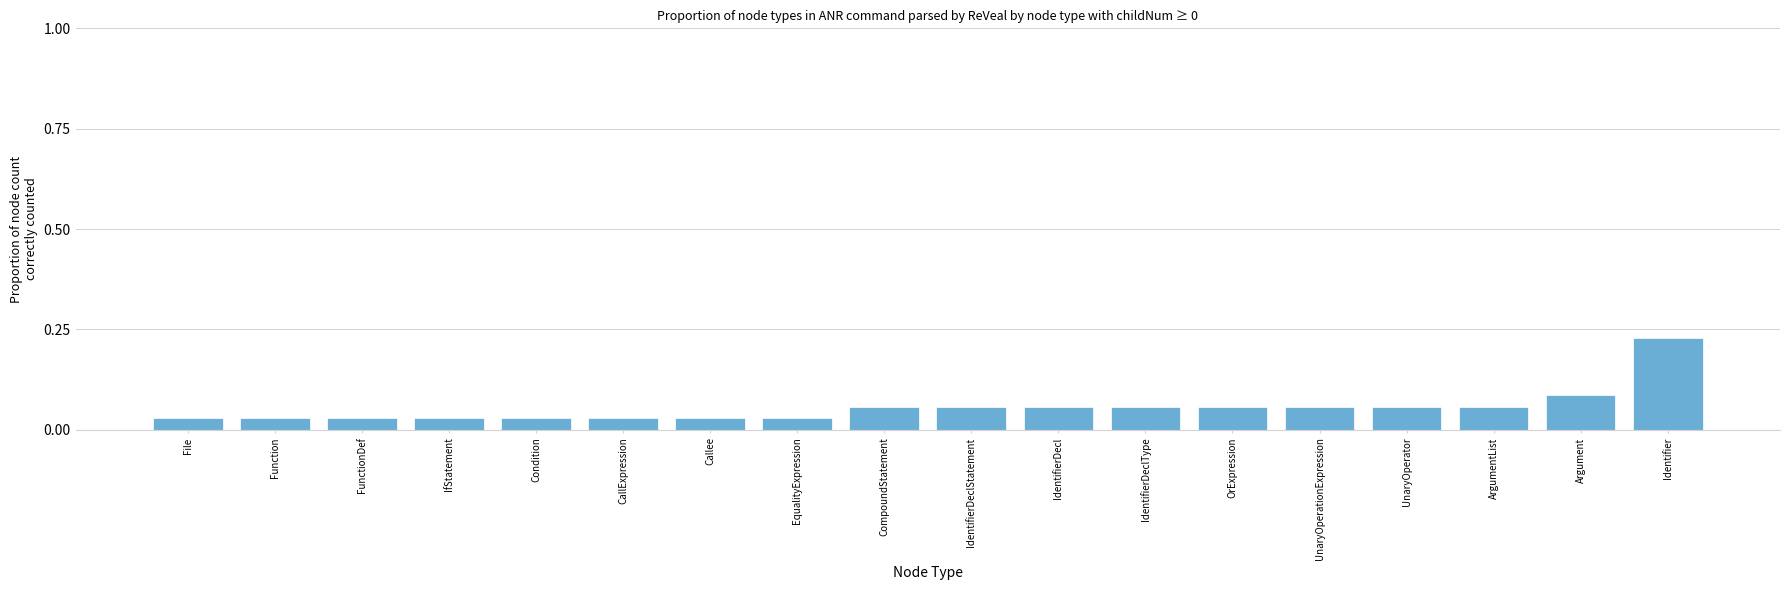

True or false: the data shows 0.0 at IdentifierDeclType.

False